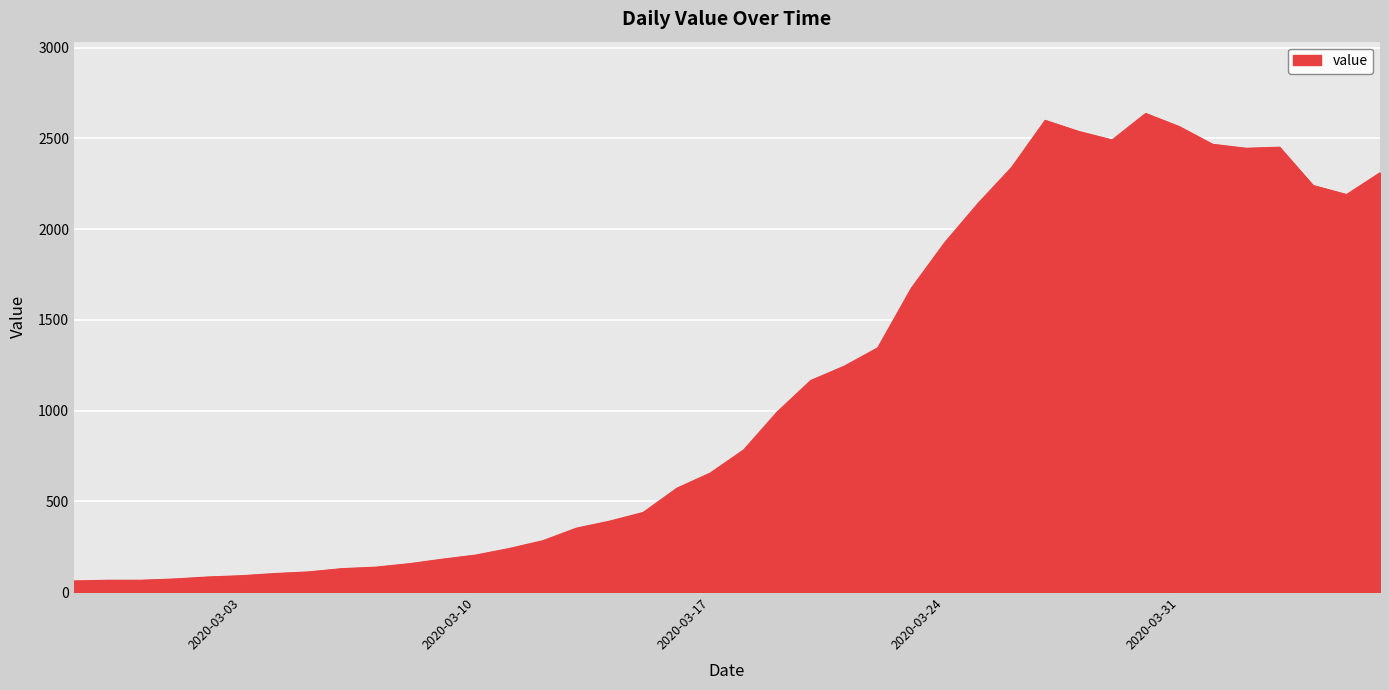

What is the difference between the maximum and minimum values?

2577